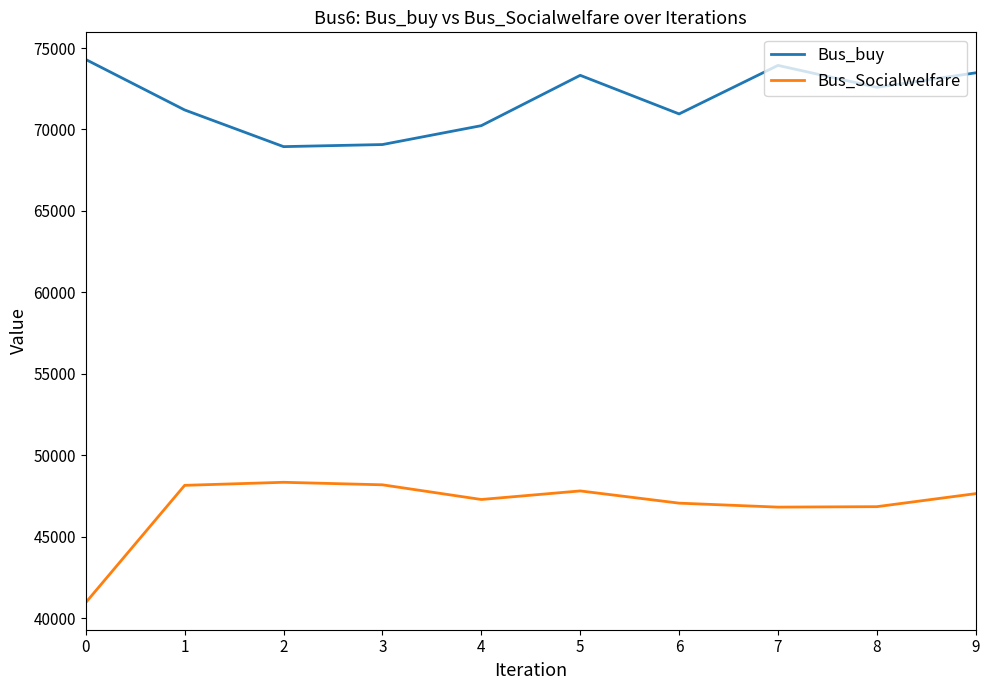

True or false: Bus_buy and Bus_Socialwelfare intersect in this chart.

False